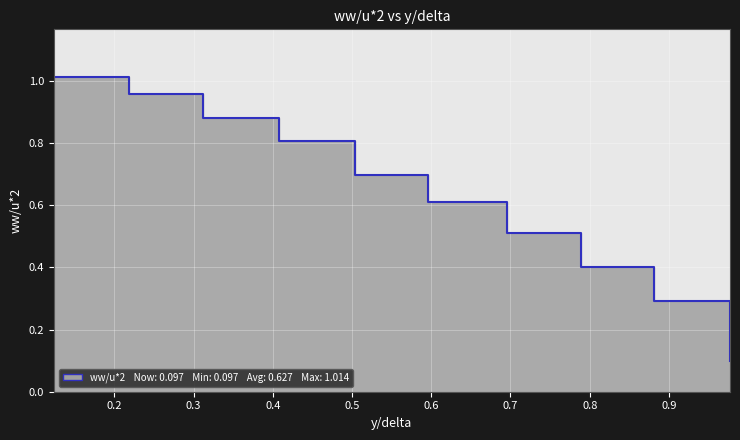

What is the value of the 1st point from the left?

1.0